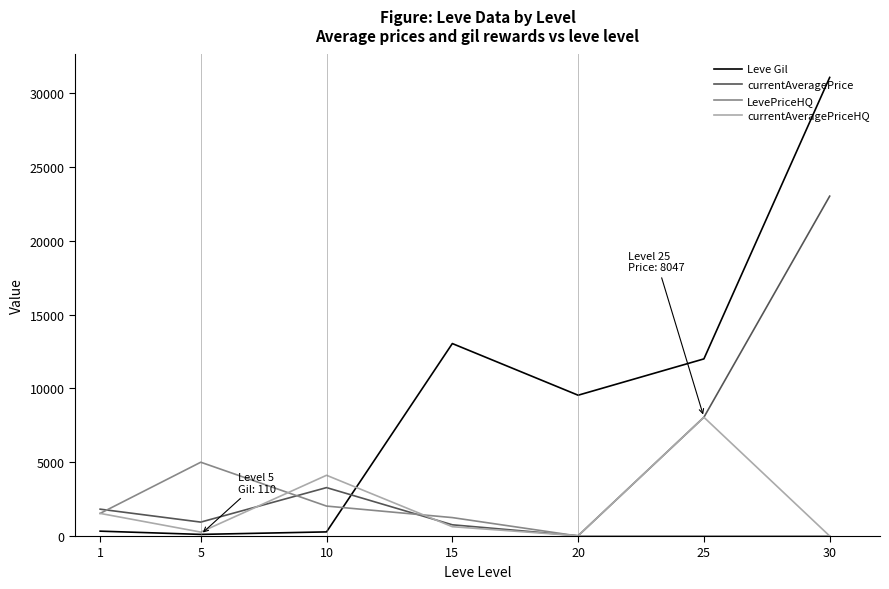

True or false: currentAveragePrice and LevePriceHQ cross at least once.

True